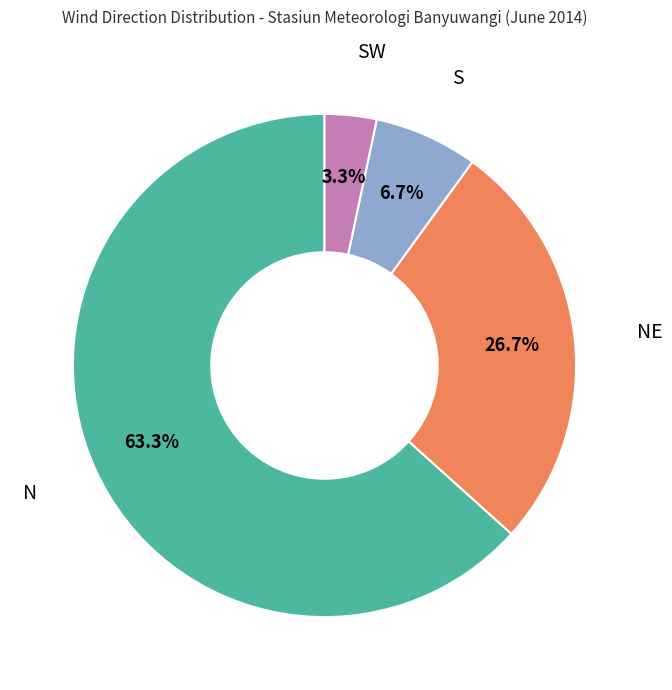

Does any single category account for the majority?

Yes